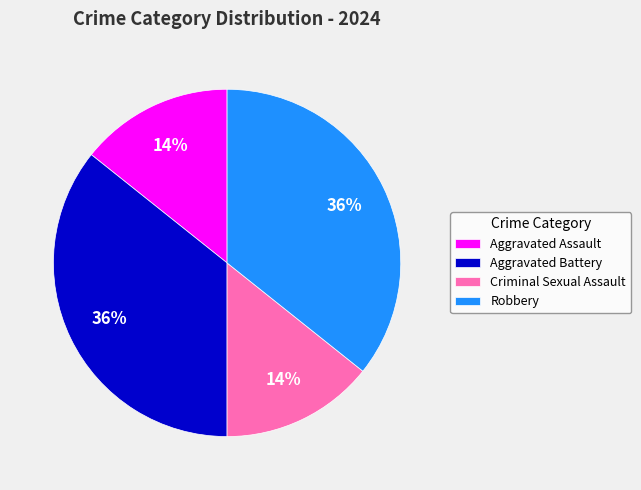

True or false: Robbery accounts for 50% of the total.

False